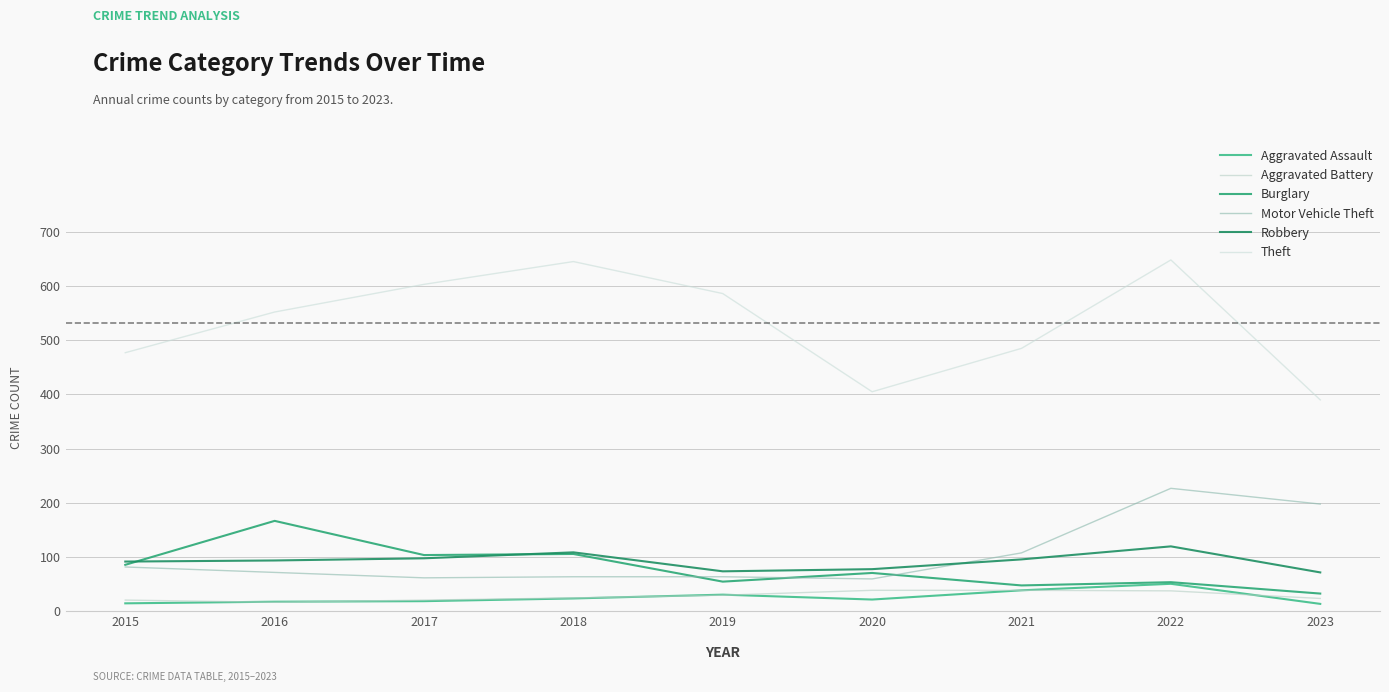

True or false: Aggravated Assault and Robbery intersect in this chart.

False